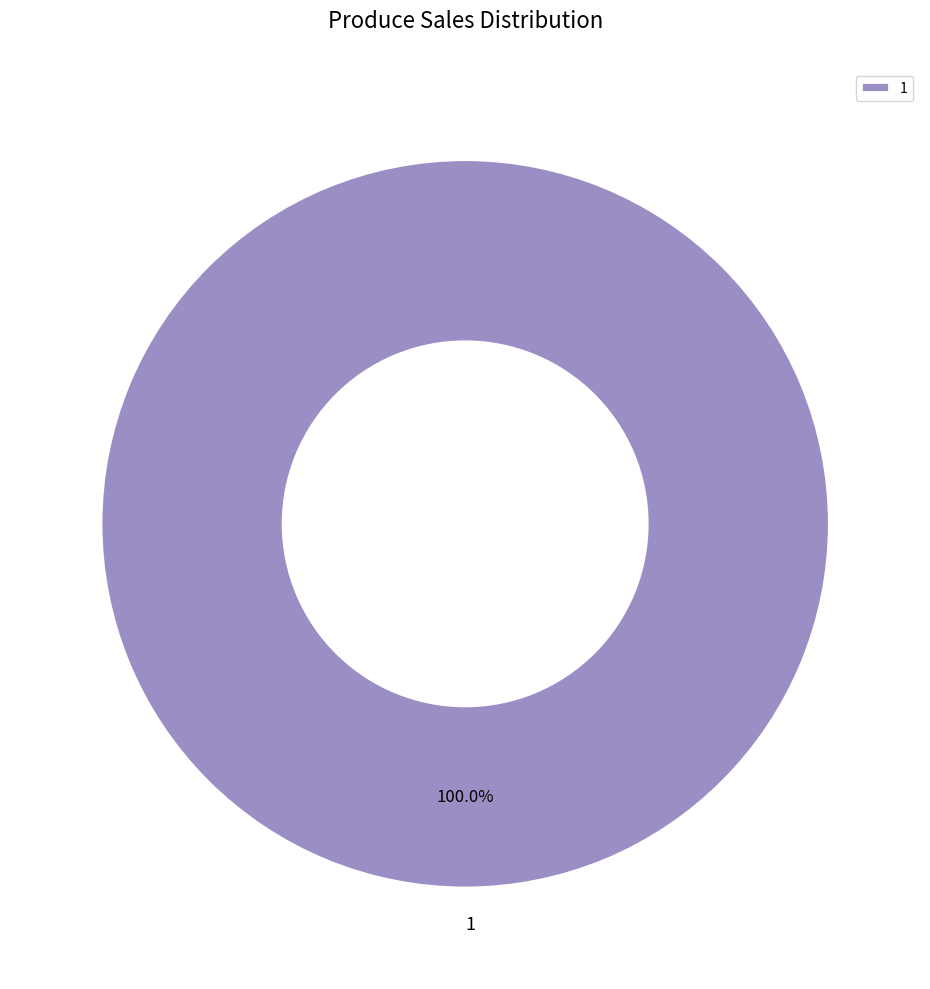

Is there any slice that represents more than half of the pie?

Yes